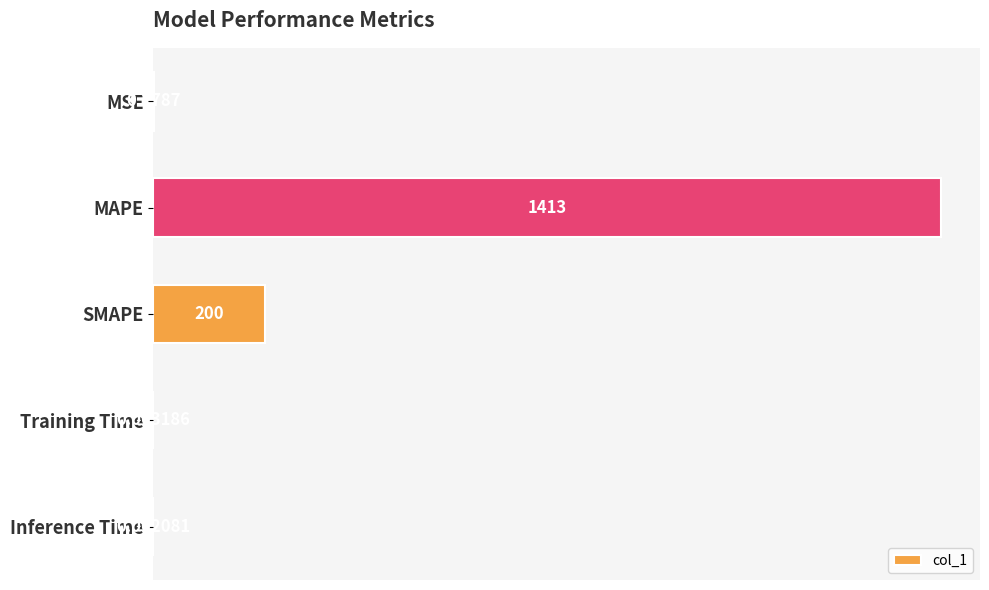

What is the greatest value displayed?

1412.6